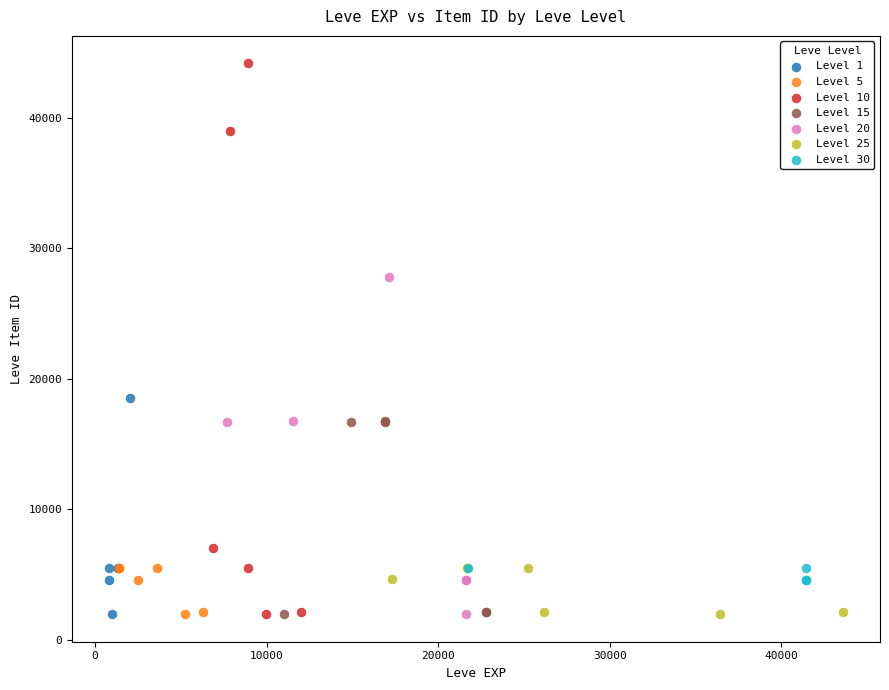

Which series has the largest Y range (max minus min)?

Level 10